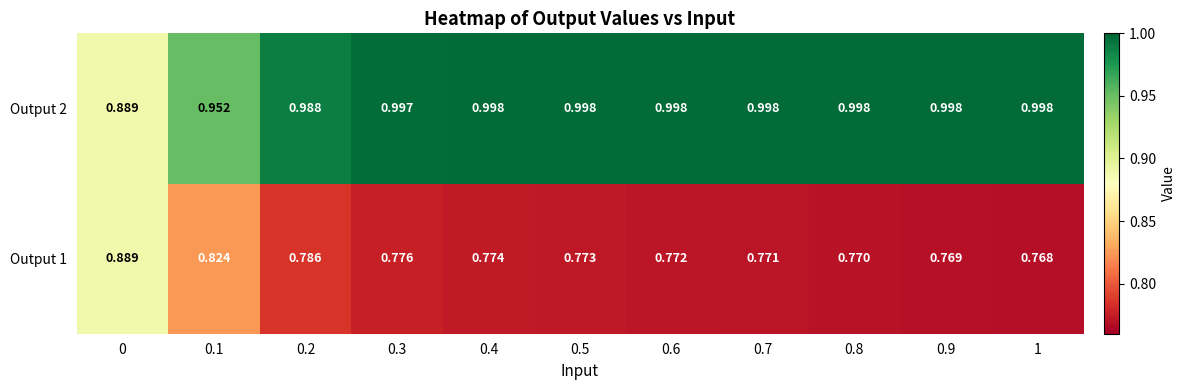

Is the value of Output 1 at 0.2 greater than the value of Output 2 at 0?

No